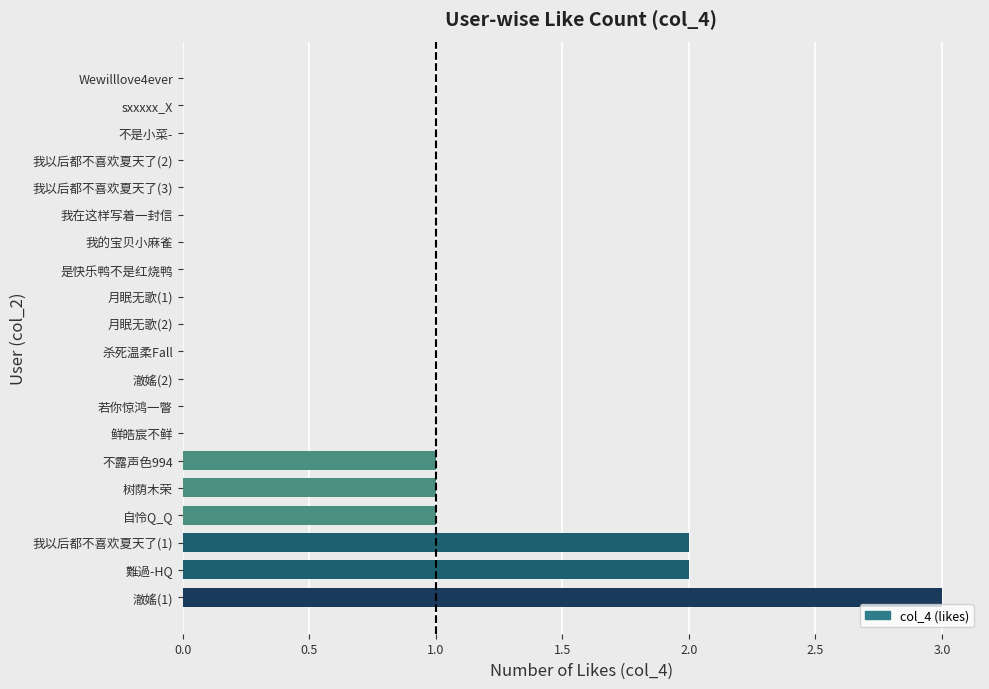

What is the sum of all values?

10